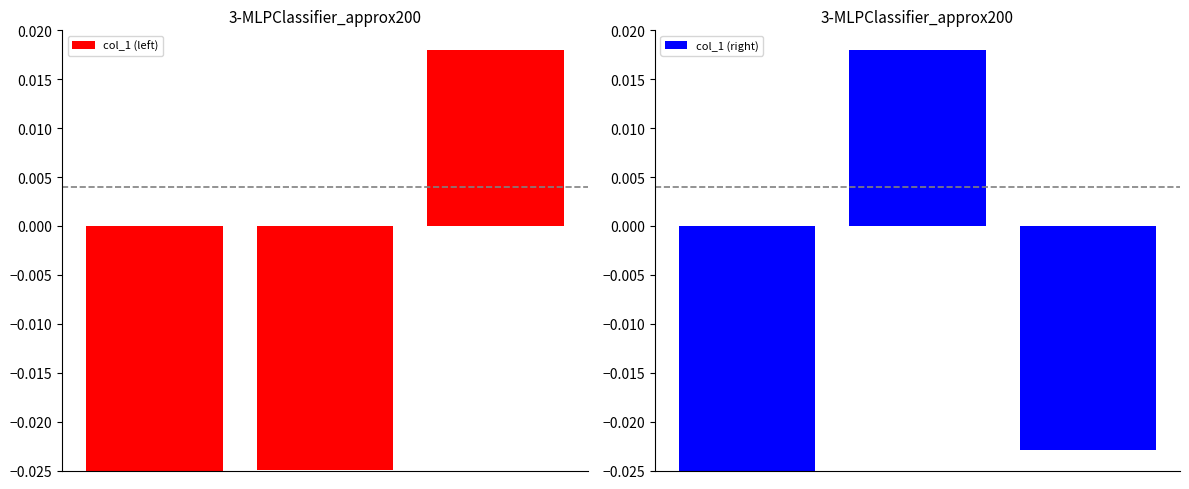

Which series changed the most between 0 and 2?

col_1 (left)